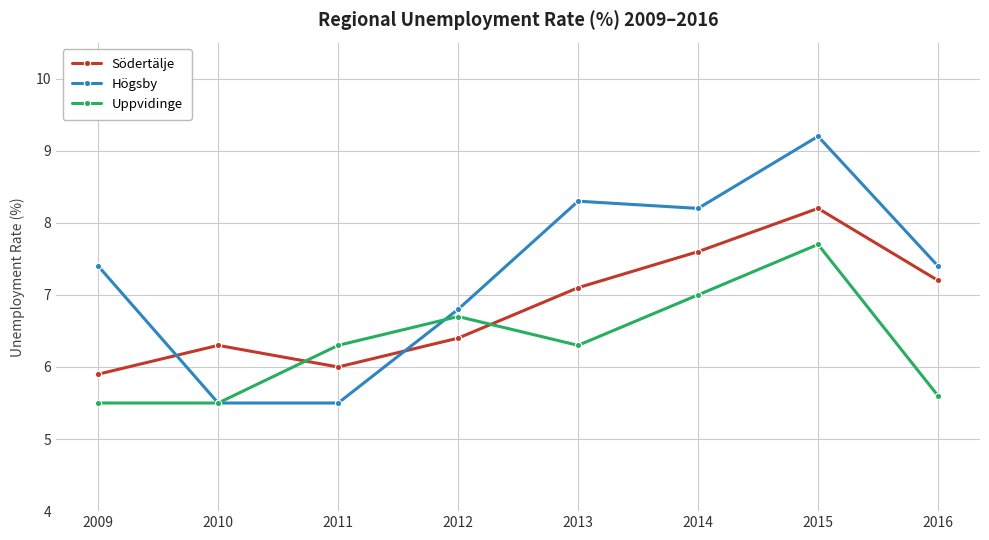

Rank the series at 2012 from lowest to highest value.

Södertälje, Uppvidinge, Högsby